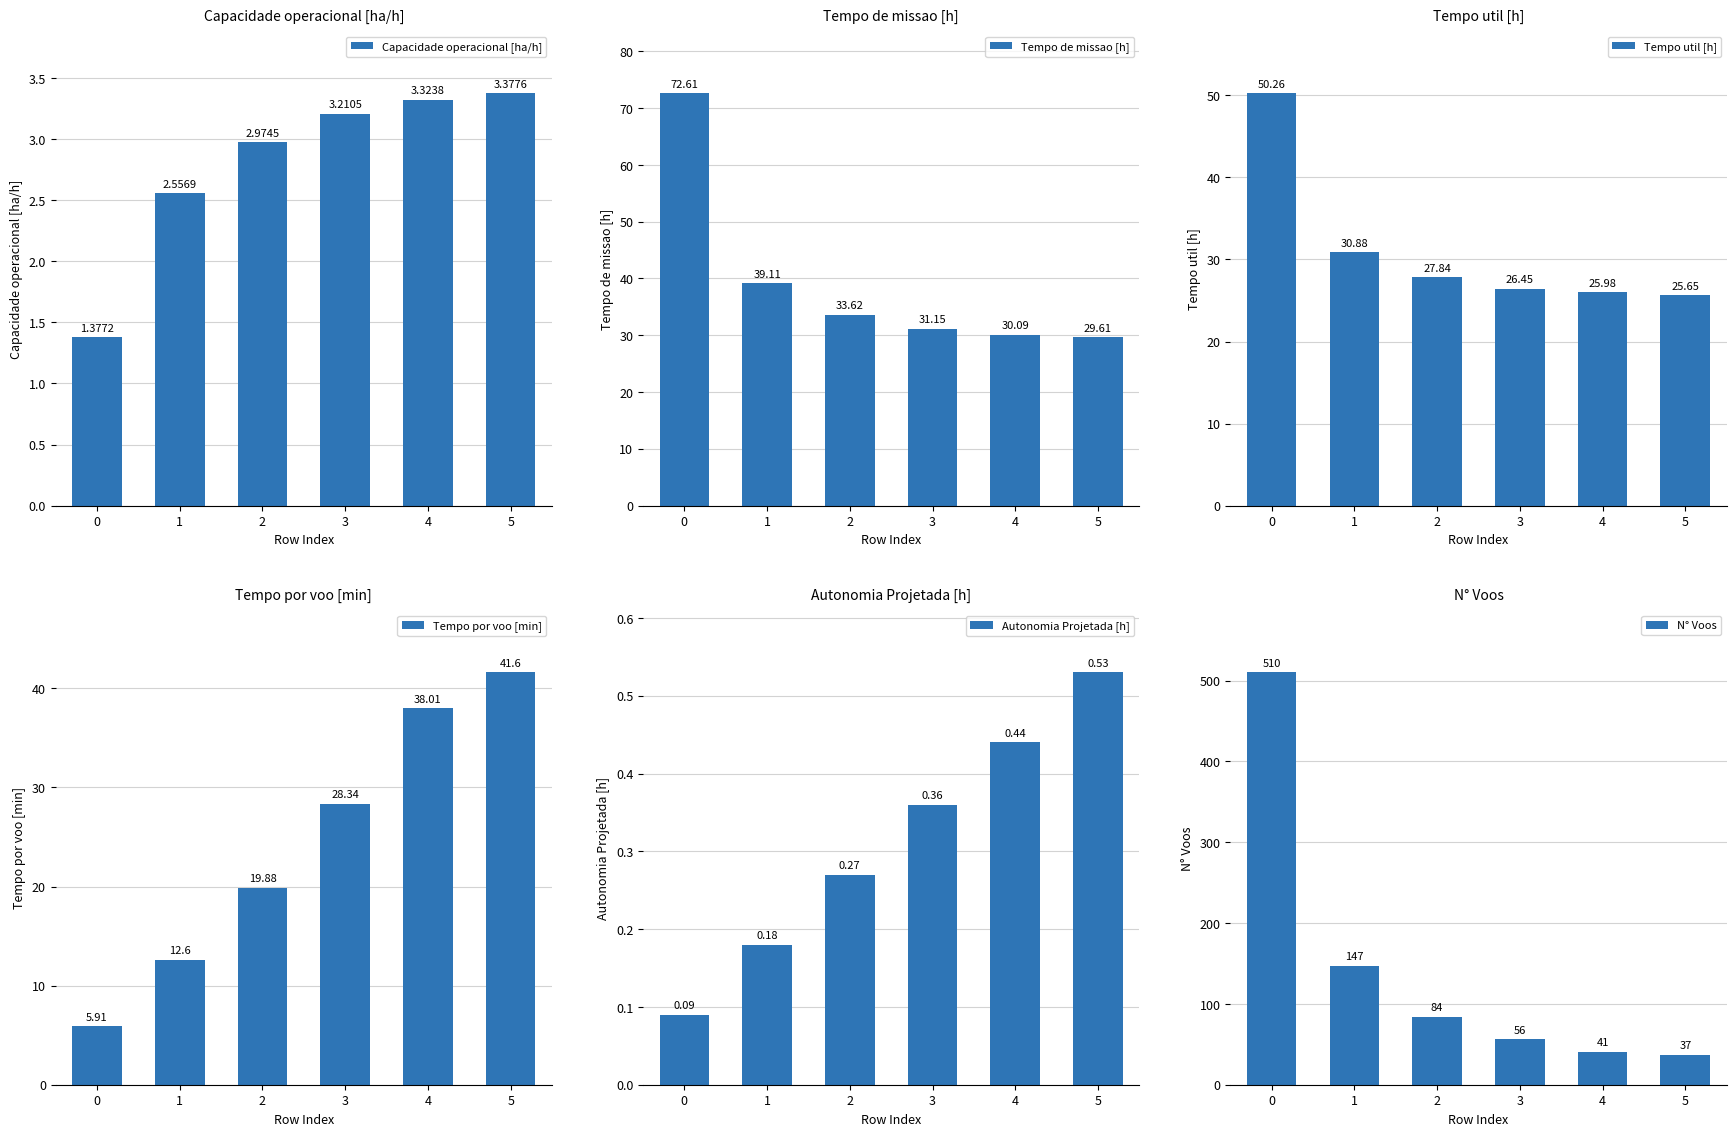

What value does the Tempo por voo [min] series have at 3?

28.3